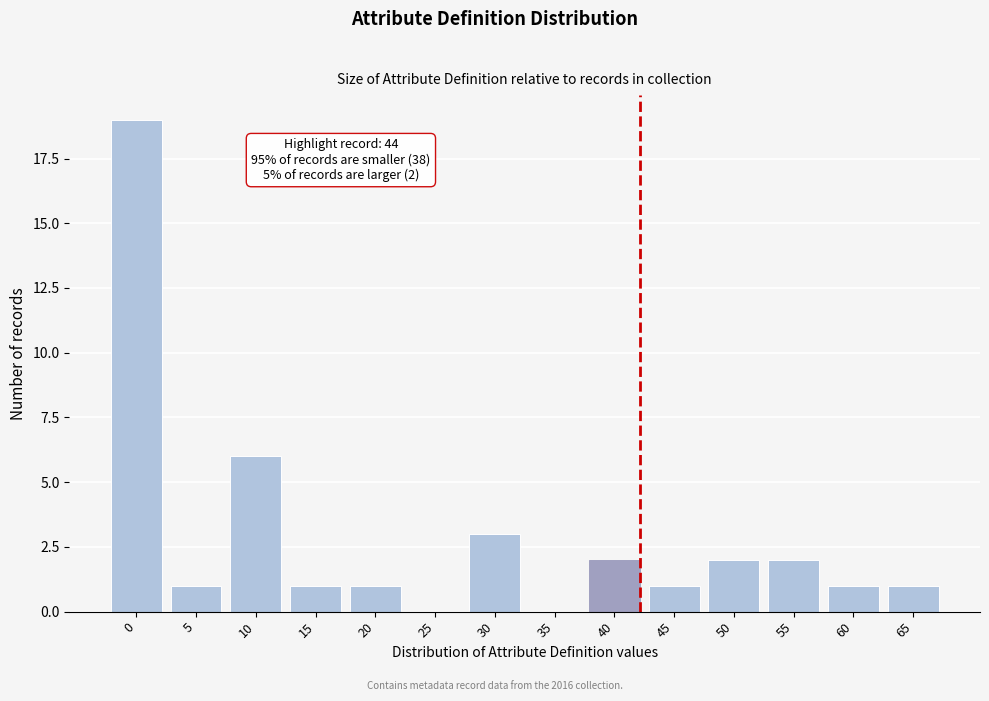

Reading right to left, extract all data points from this chart.

65=1	60=1	55=2	50=2	45=1	40=2	35=0	30=3	25=0	20=1	15=1	10=6	5=1	0=19